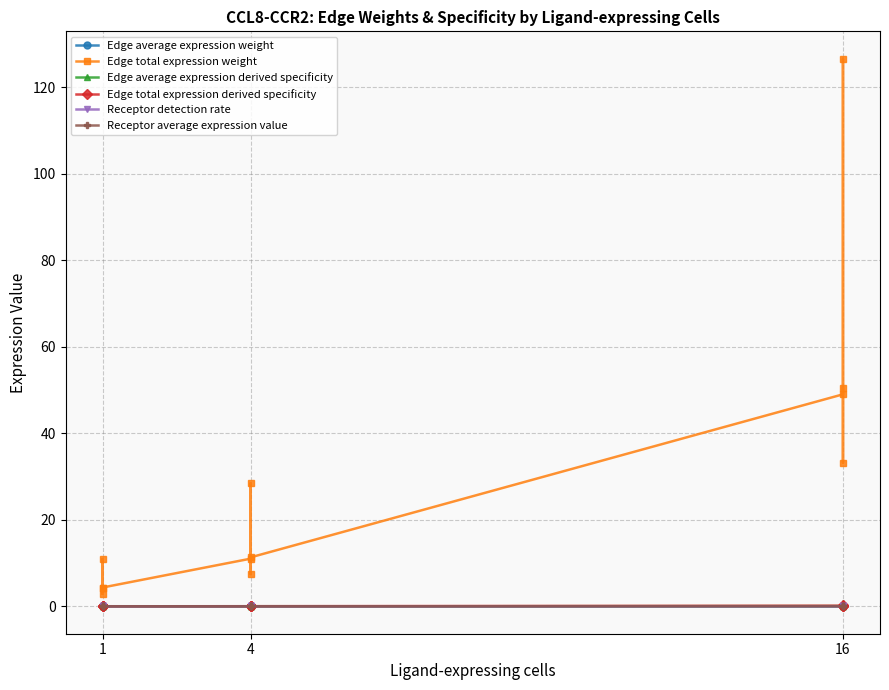

At which category does Receptor detection rate reach its first local peak?

1